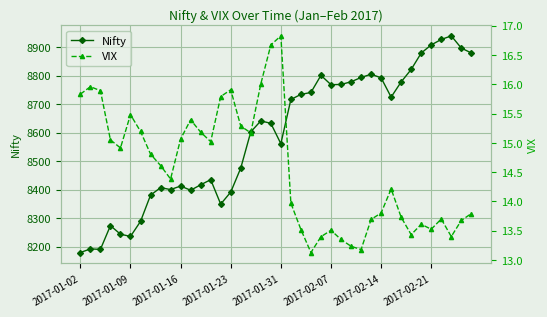

True or false: Nifty has more than 2 interior local peaks.

True